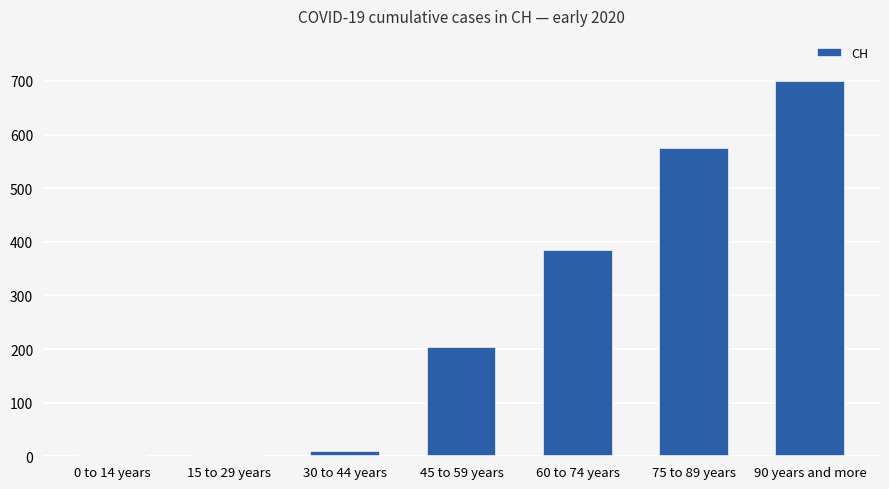

Are the bars horizontal?

No